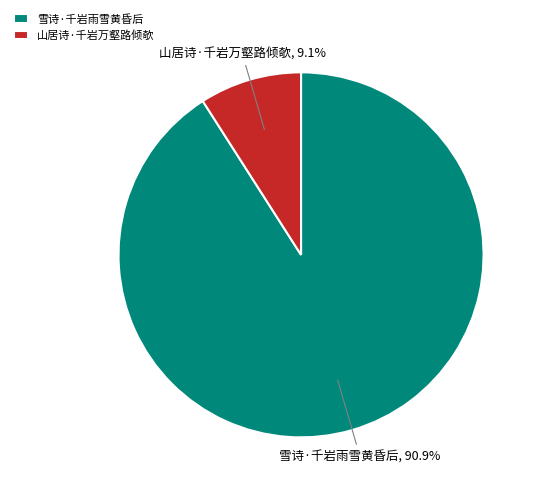

How many segments does this pie chart have?

2